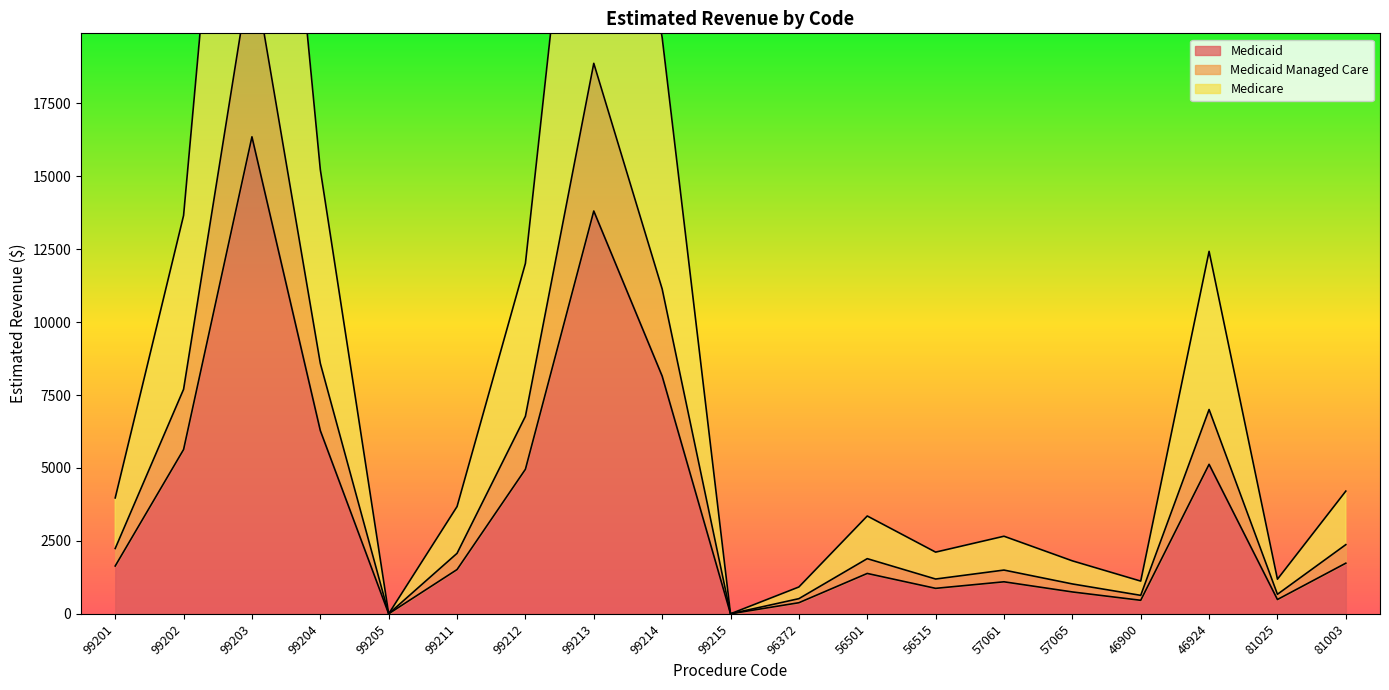

At which label does Medicaid reach its peak?

99203